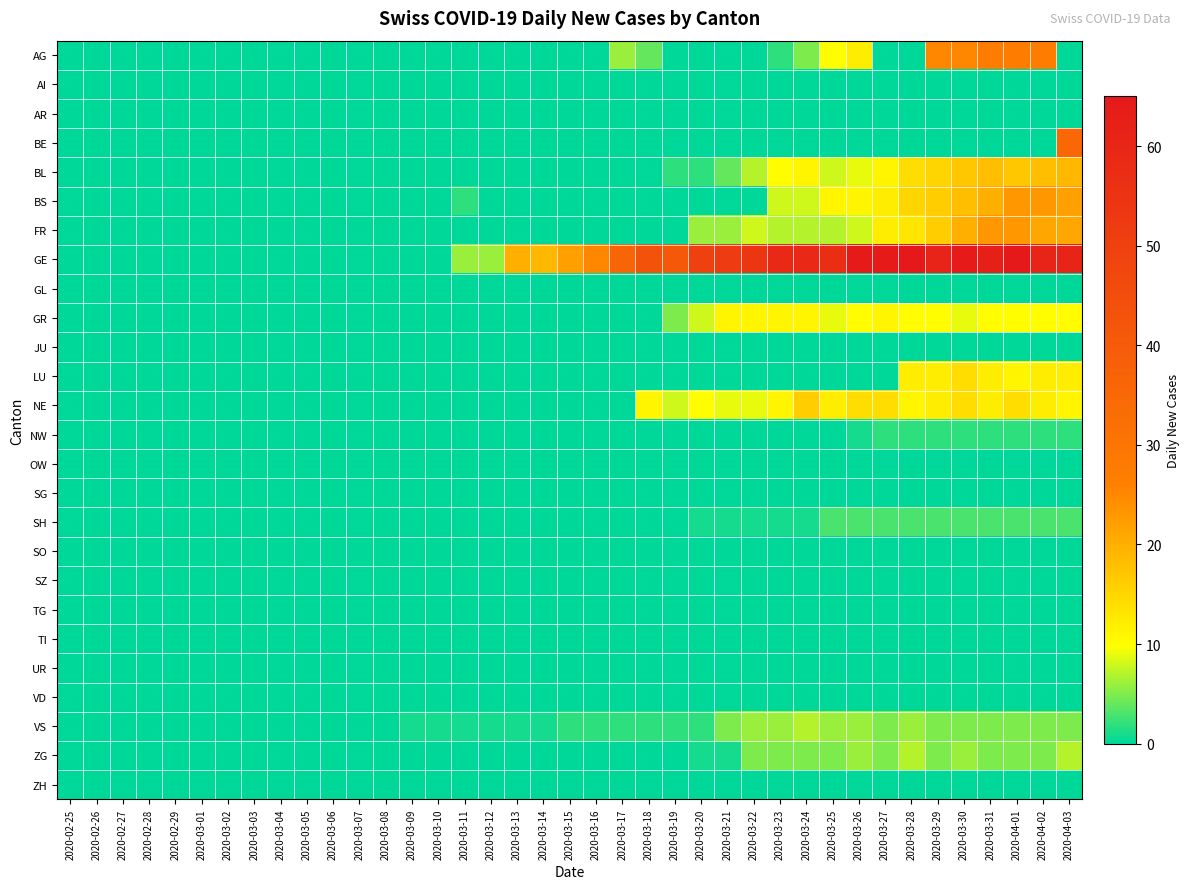

Rank the series at 2020-03-21 from lowest to highest value.

AG, AI, AR, BE, BS, GL, JU, LU, NW, OW, SG, SO, SZ, TG, TI, UR, VD, ZH, SH, ZG, BL, VS, FR, NE, GR, GE